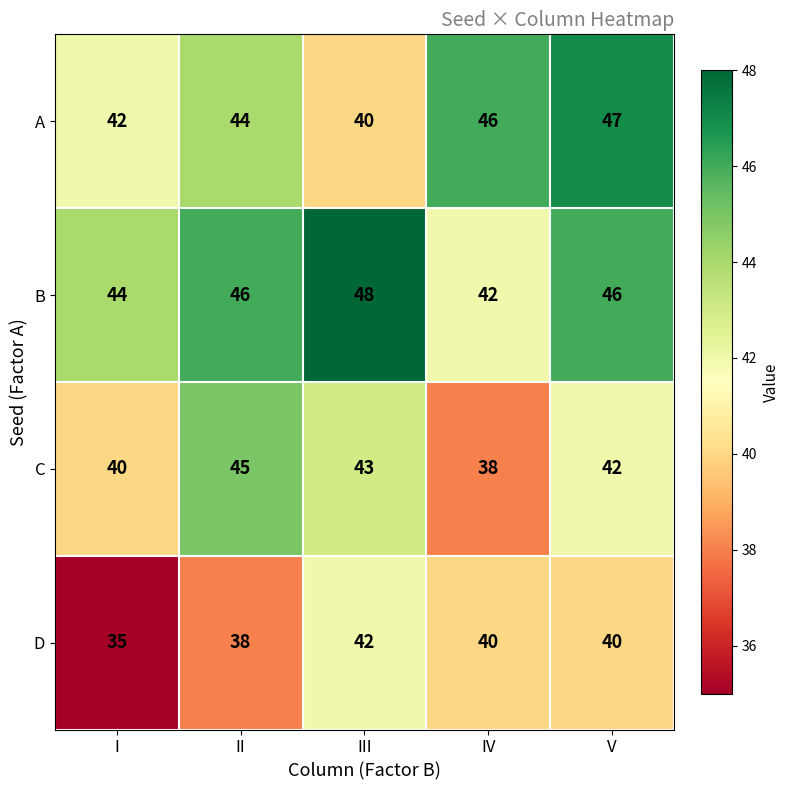

Rank the series by their average value, from lowest to highest.

D, C, A, B